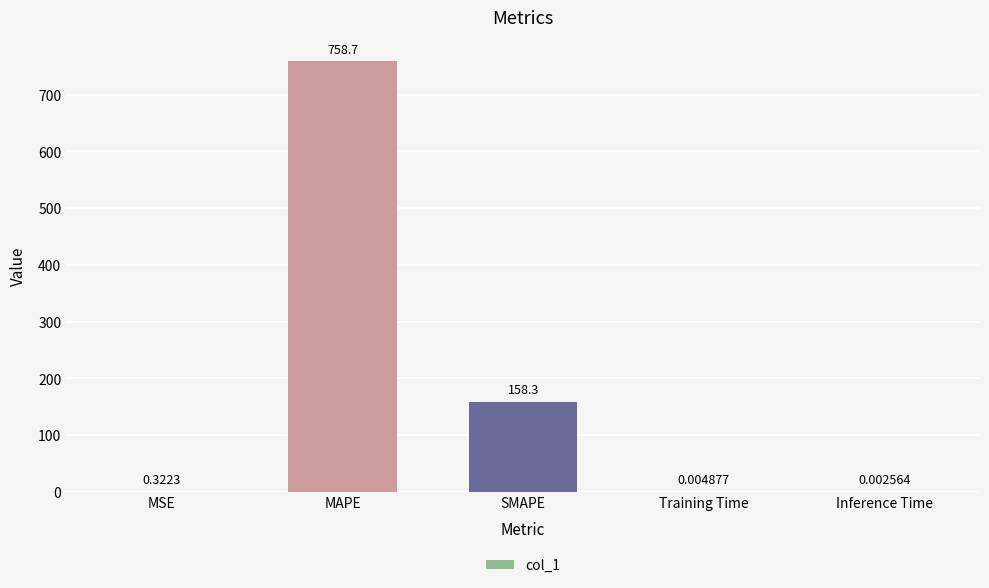

Are the bars horizontal?

No